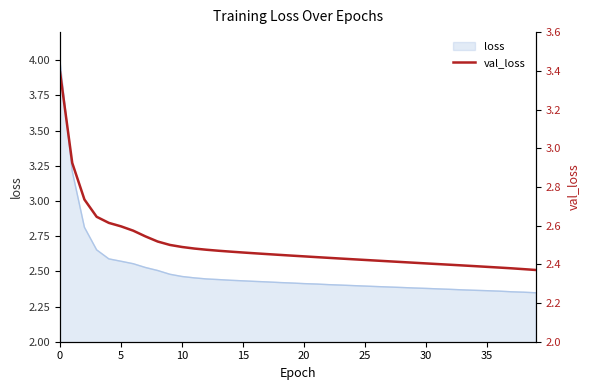

What is the minimum value shown in the chart?

2.4